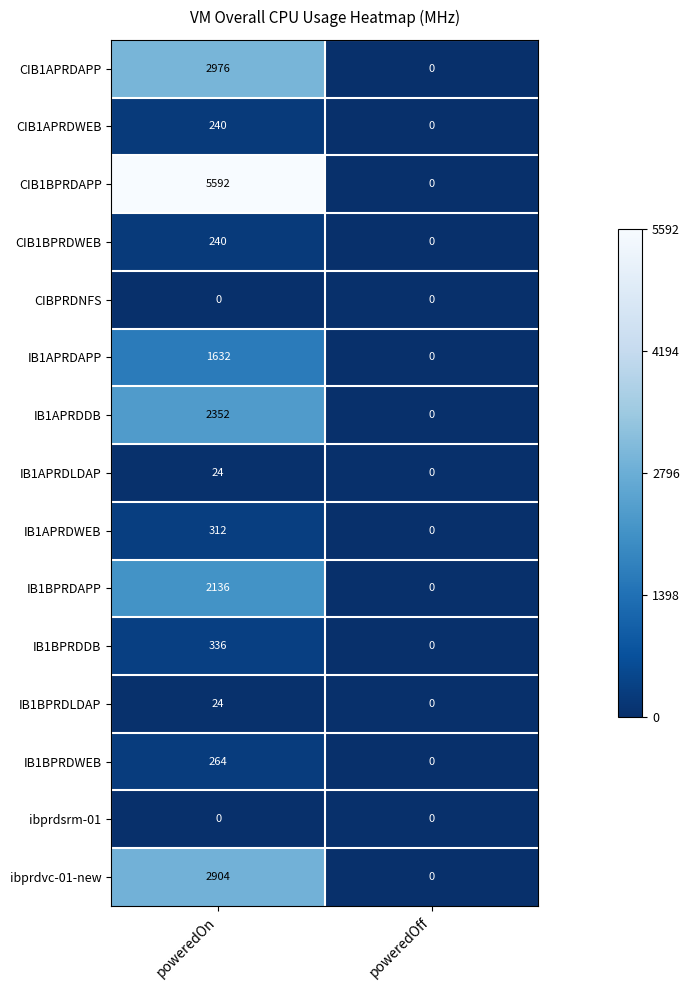

The value of IB1BPRDLDAP at poweredOn is 24. True or false?

True